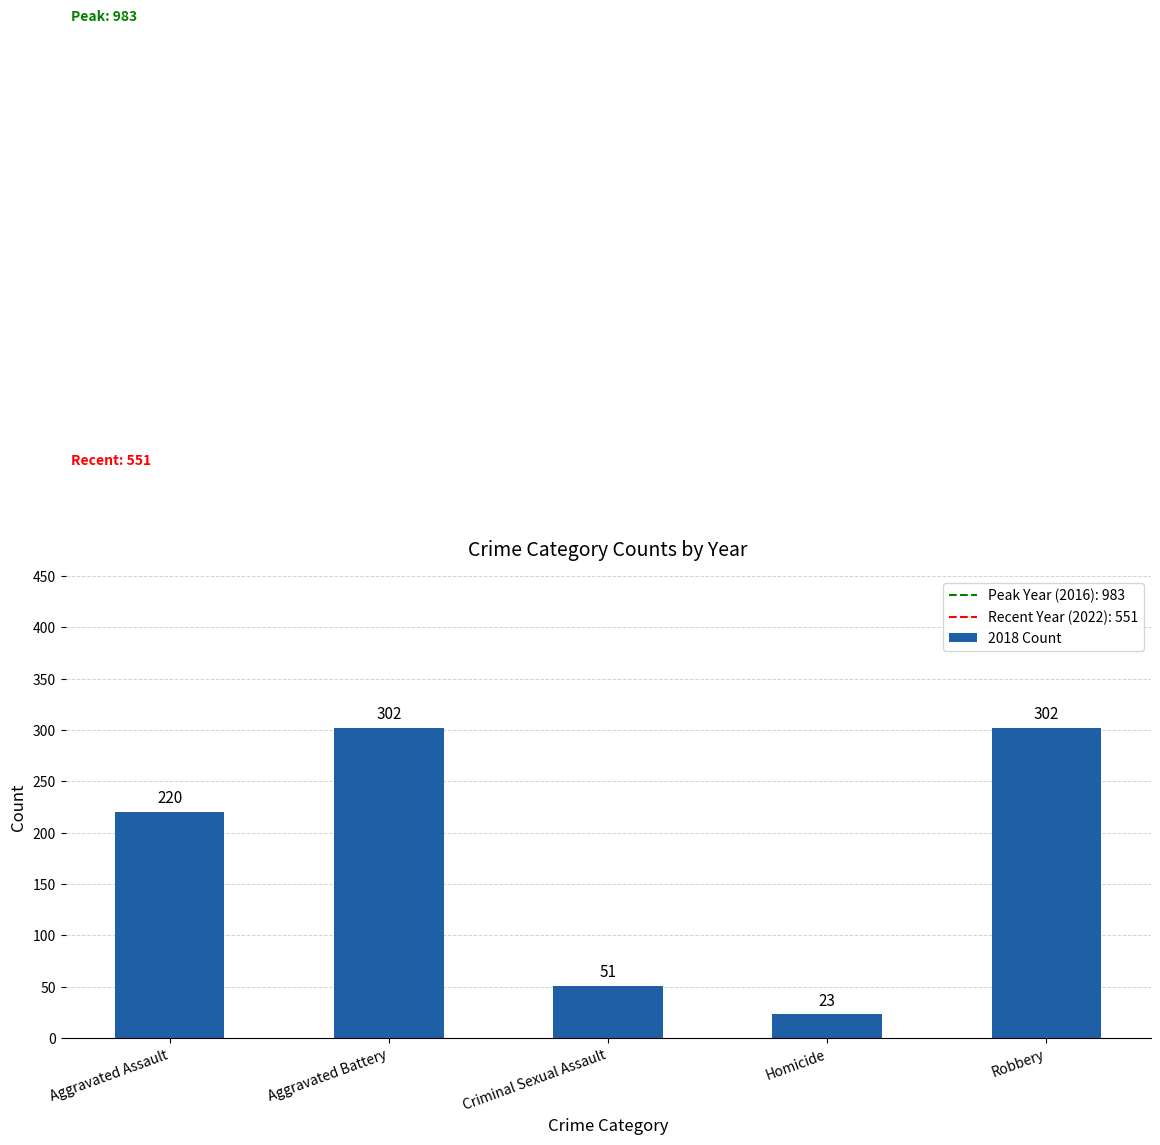

What is the label of the 1st bar from the right?

Robbery